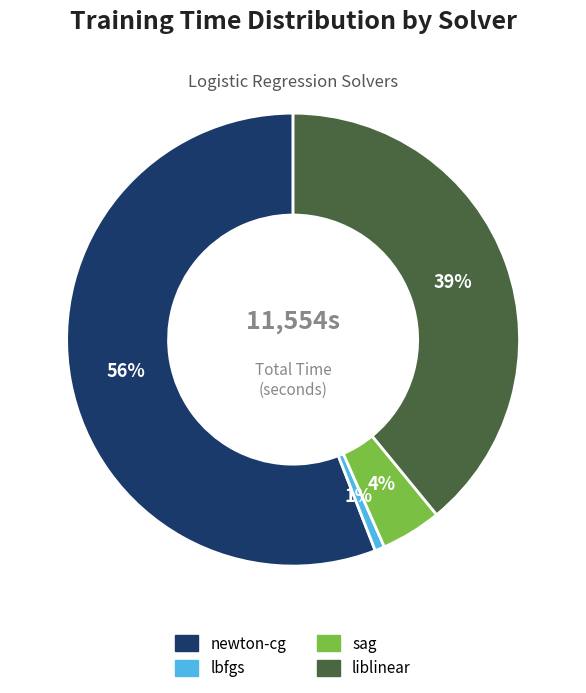

Does newton-cg represent more than half of the total?

Yes